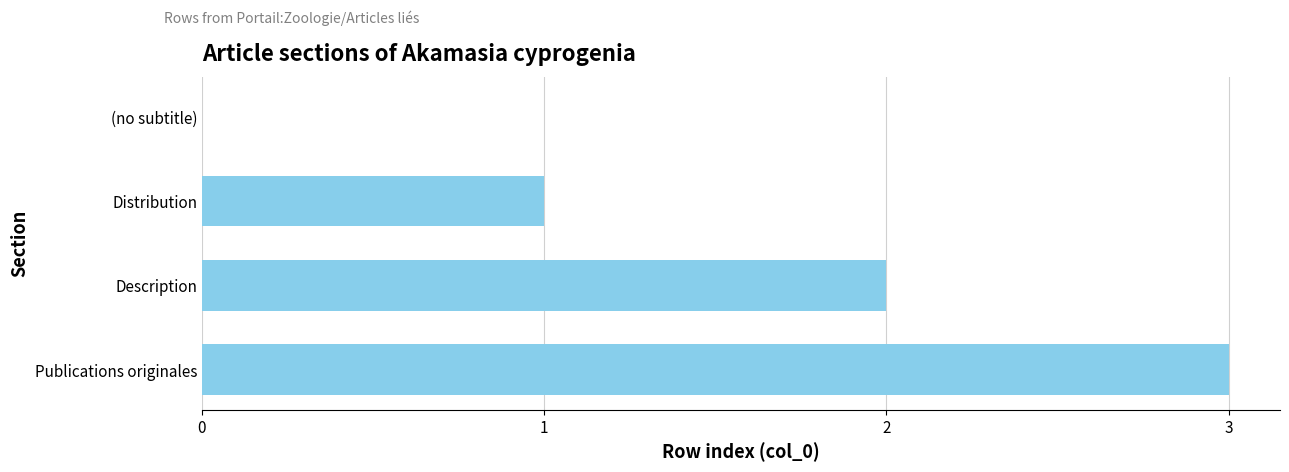

What is the change in value from (no subtitle) to Description?

+2